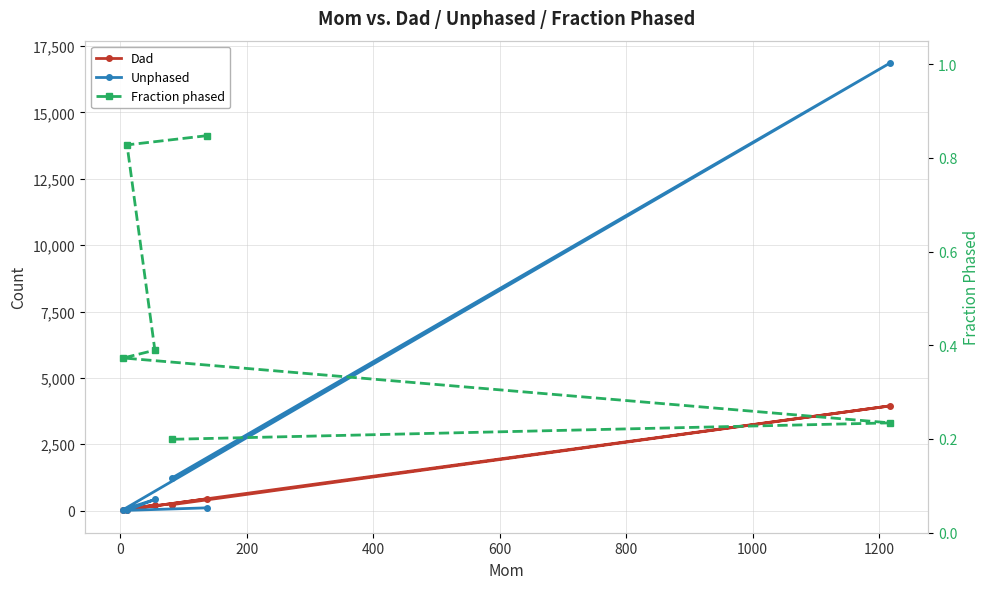

What is the sum of all Dad values?

4881.0